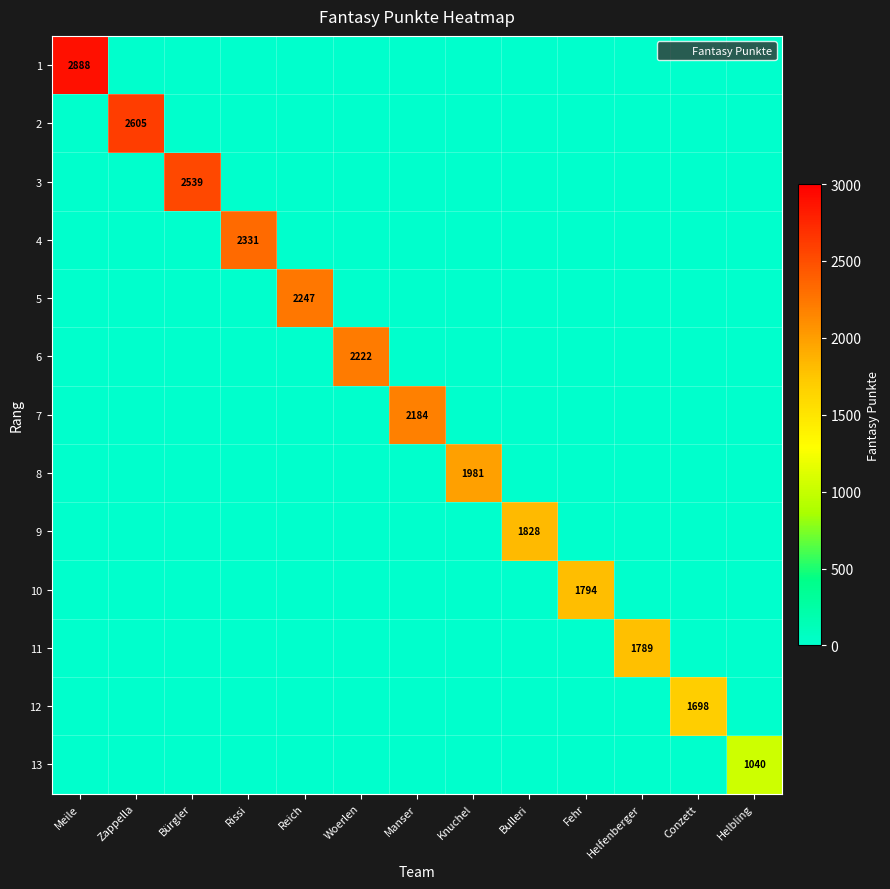

List the series in order of their peak value, lowest first.

13, 12, 11, 10, 9, 8, 7, 6, 5, 4, 3, 2, 1